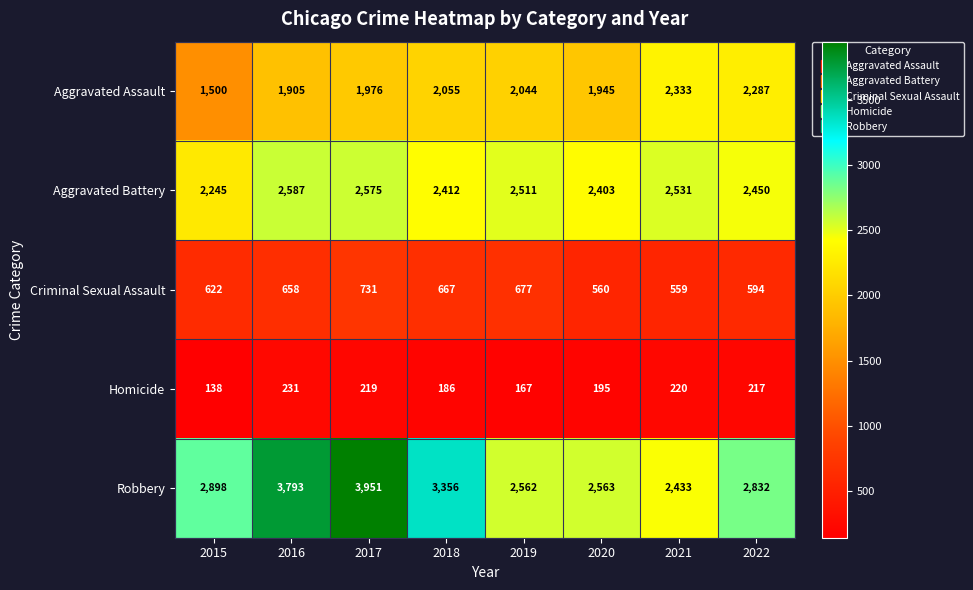

Is it true that Aggravated Battery equals 1441 at 2017?

False